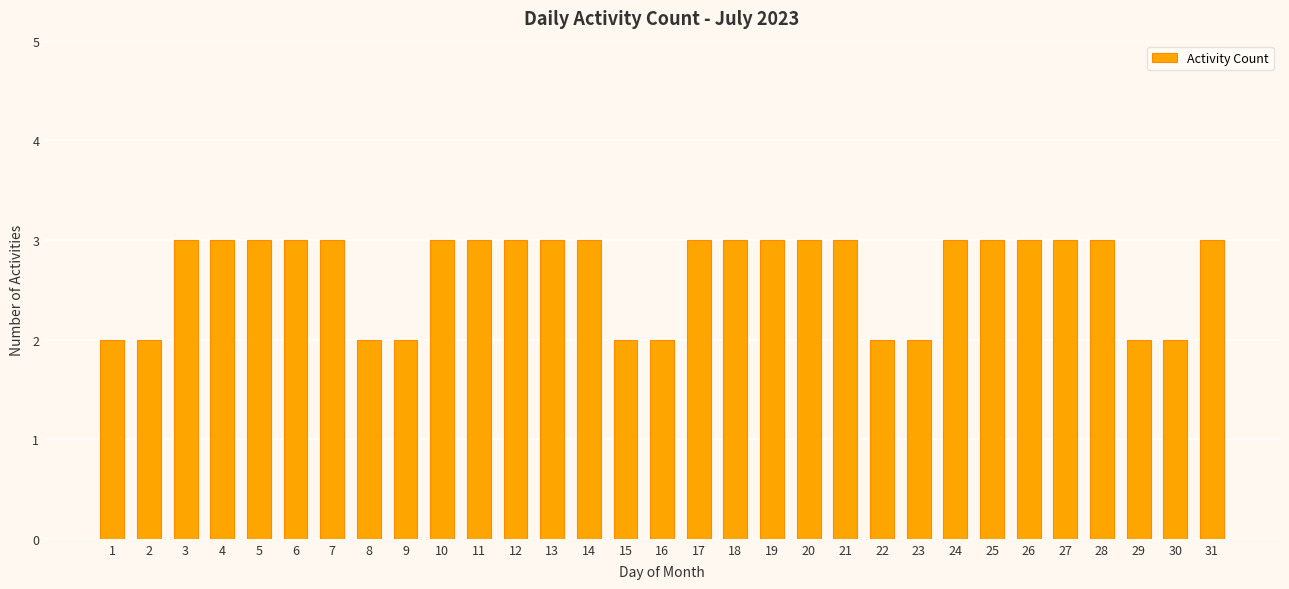

What is the approximate value at 25?

3